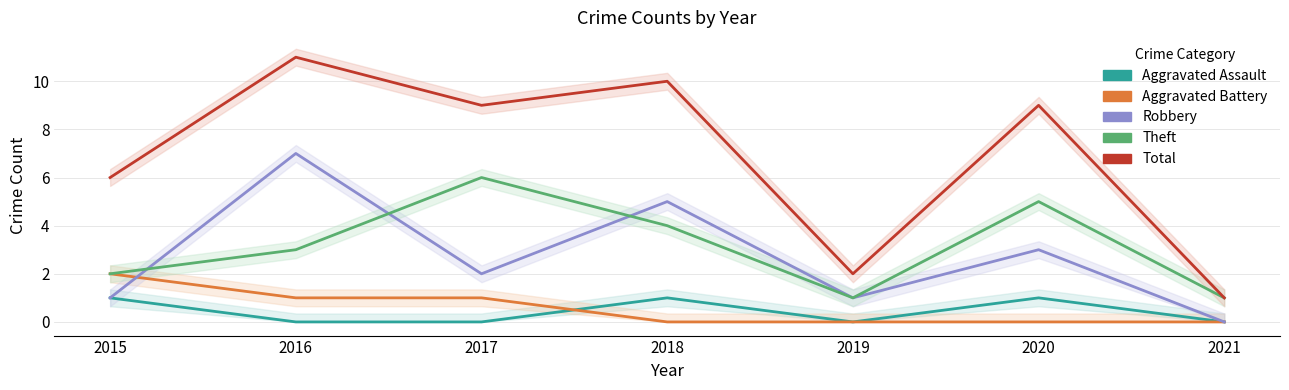

At 2020, list the series in order from largest to smallest.

Total, Theft, Robbery, Aggravated Assault, Aggravated Battery